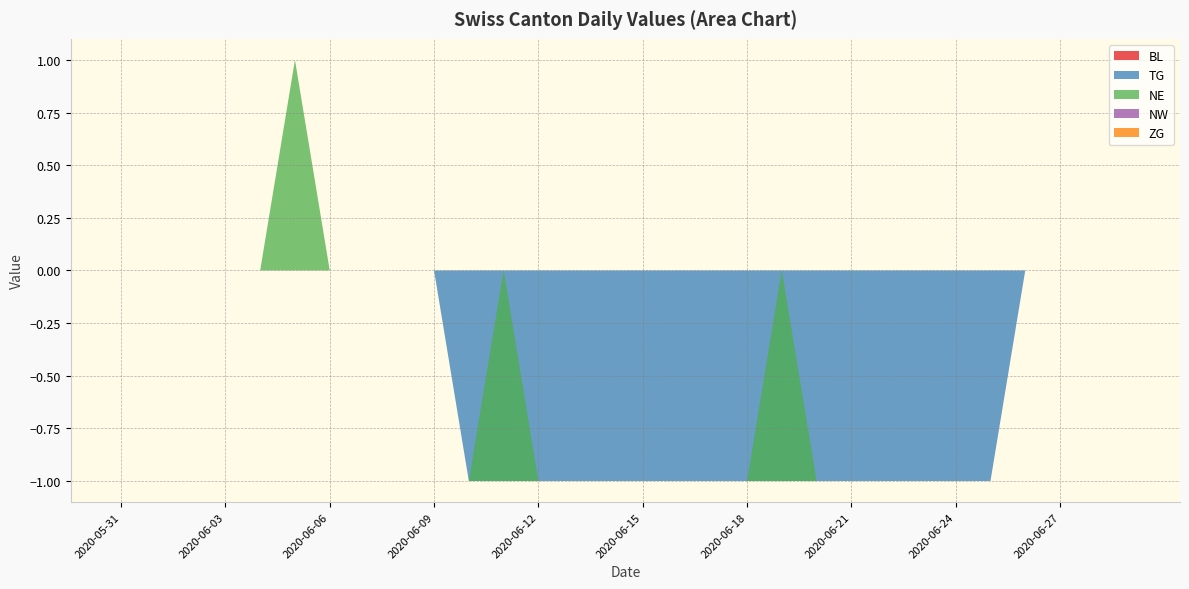

Reading right to left, list all the values displayed in this chart.

BL: 0	0	0	0	0	0	0	0	0	0	0	0	0	0	0	0	0	0	0	0	0	0	0	0	0	0	0	0	0	0
TG: 0	0	0	0	-1	-1	-1	-1	-1	-1	-1	-1	-1	-1	-1	-1	-1	-1	-1	-1	0	0	0	0	0	0	0	0	0	0
NE: 0	0	0	0	0	0	0	0	0	0	1	0	0	0	0	0	0	0	1	0	0	0	0	0	1	0	0	0	0	0
NW: 0	0	0	0	0	0	0	0	0	0	0	0	0	0	0	0	0	0	0	0	0	0	0	0	0	0	0	0	0	0
ZG: 0	0	0	0	0	0	0	0	0	0	0	0	0	0	0	0	0	0	0	0	0	0	0	0	0	0	0	0	0	0